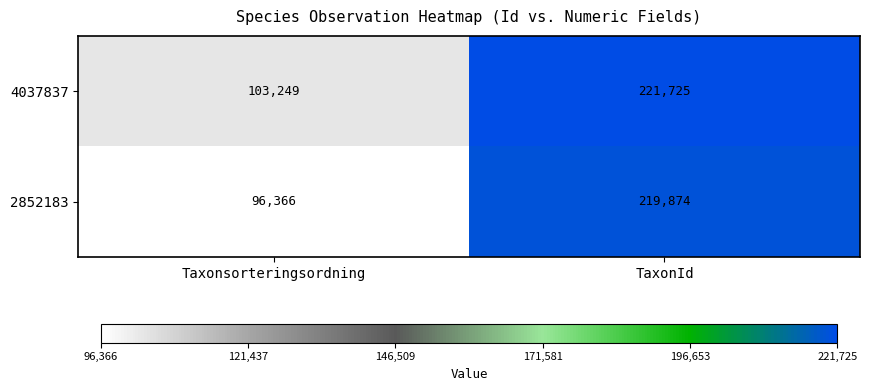

At Taxonsorteringsordning, list the series in order from largest to smallest.

4037837, 2852183